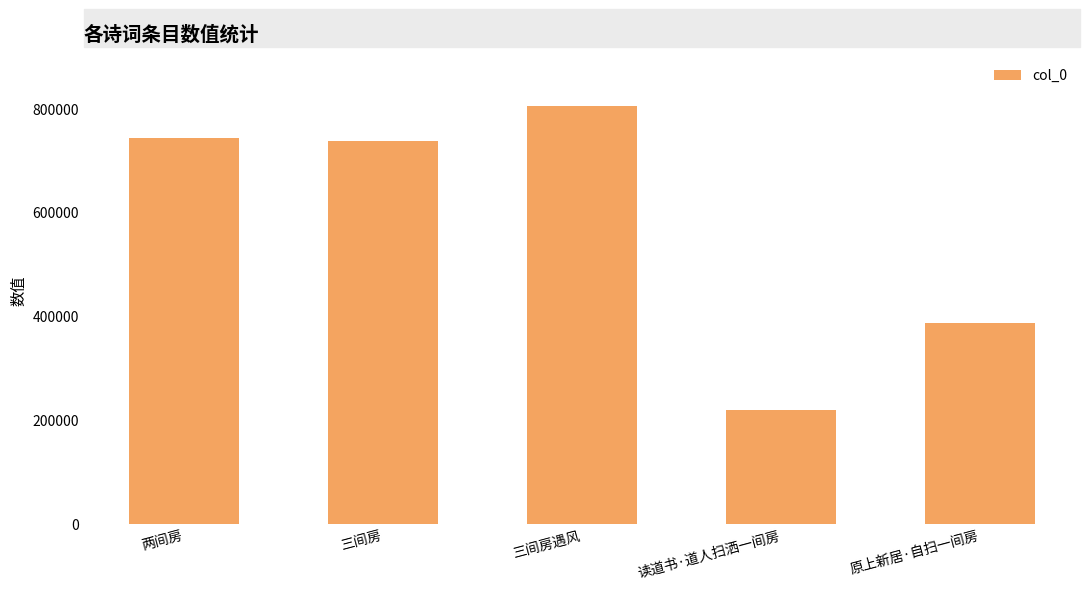

What is the difference between the maximum and minimum values?

585961